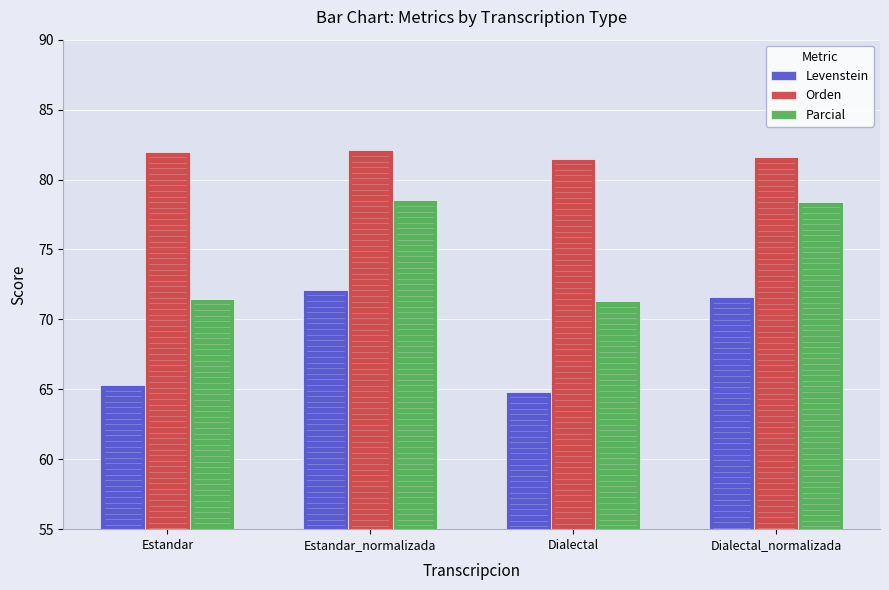

Is the value of Orden at Dialectal greater than the value of Levenstein at Dialectal_normalizada?

Yes